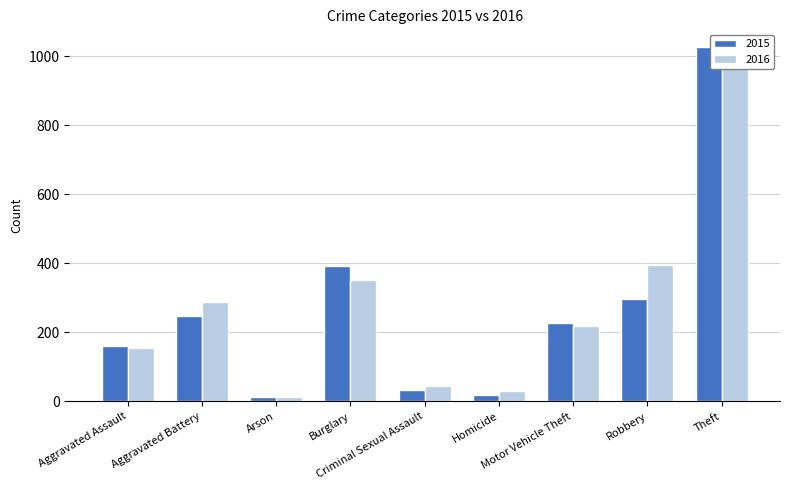

What is the greatest value displayed?

1027